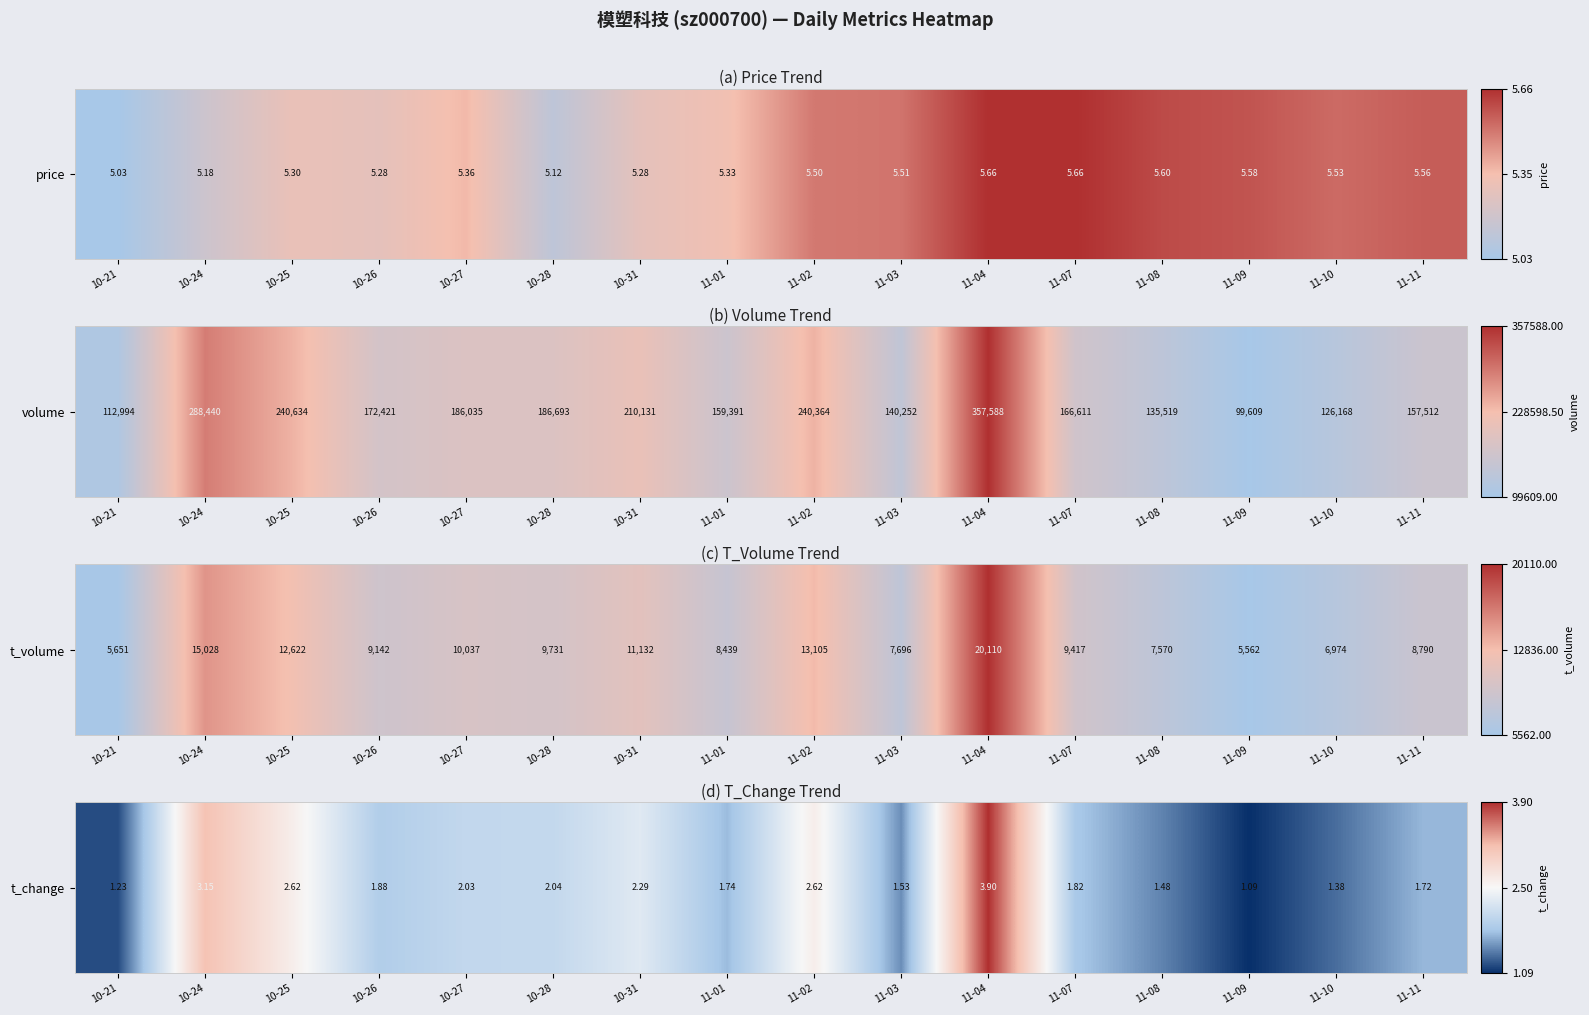

Is it true that the value at 10-28 is 0.1?

False